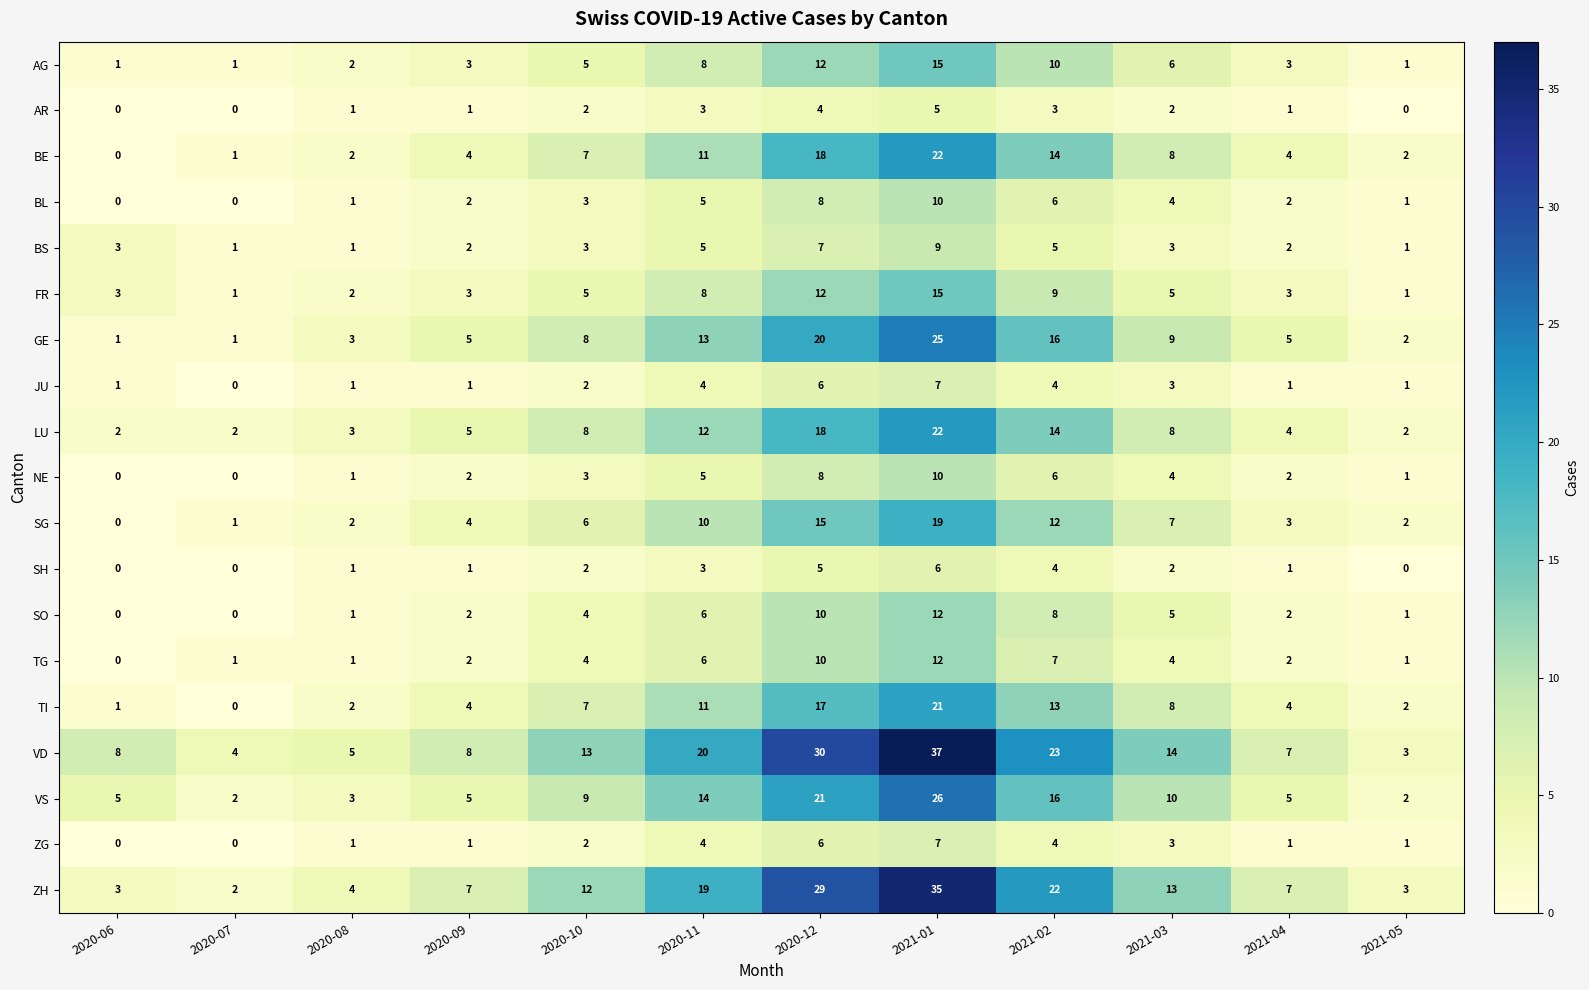

What is the sum of all SH values?

25